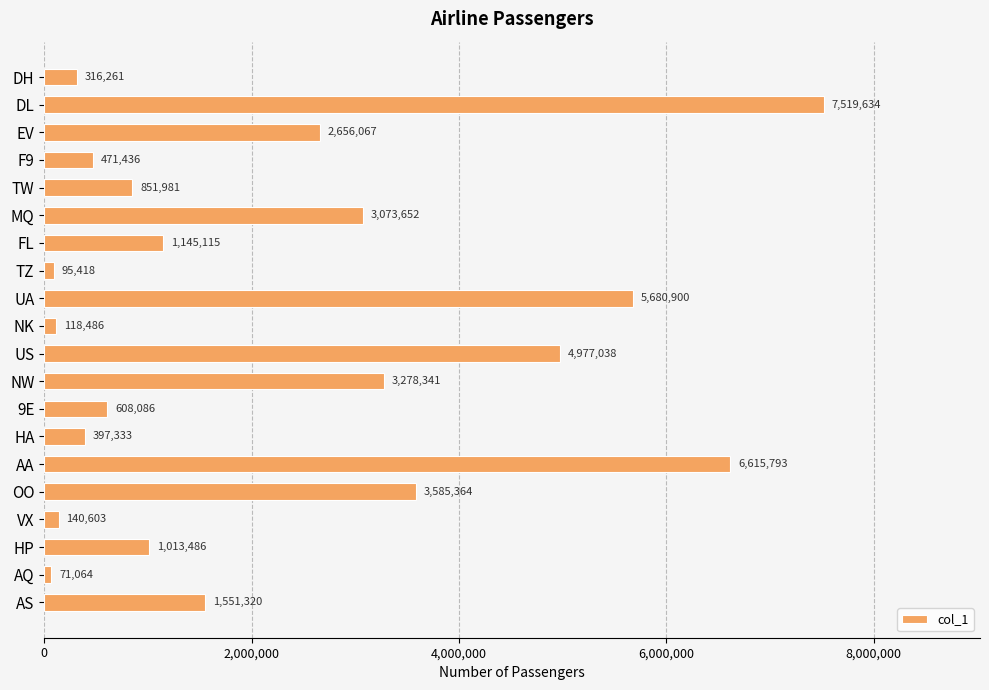

What is the ratio of the value at DL to the value at NK?

63.5